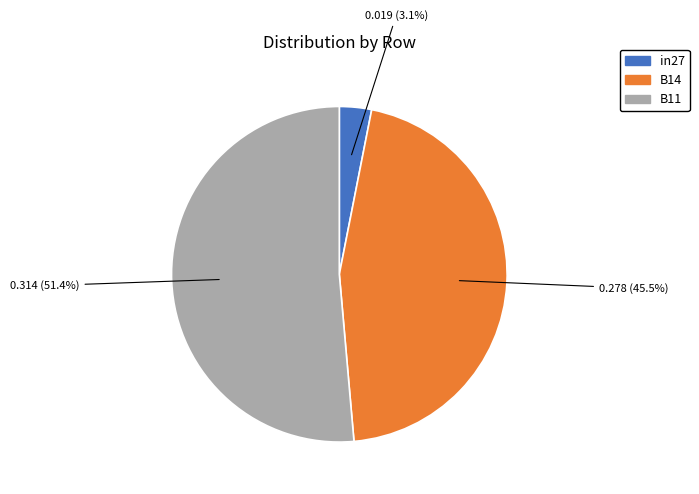

To the nearest percent, what portion does in27 represent?

3%